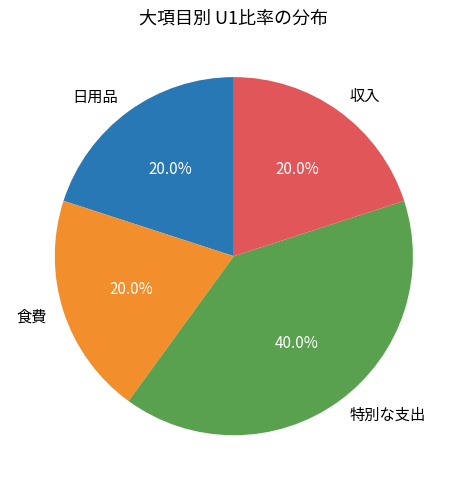

Do 収入 and 日用品 together represent more than half of the pie?

No